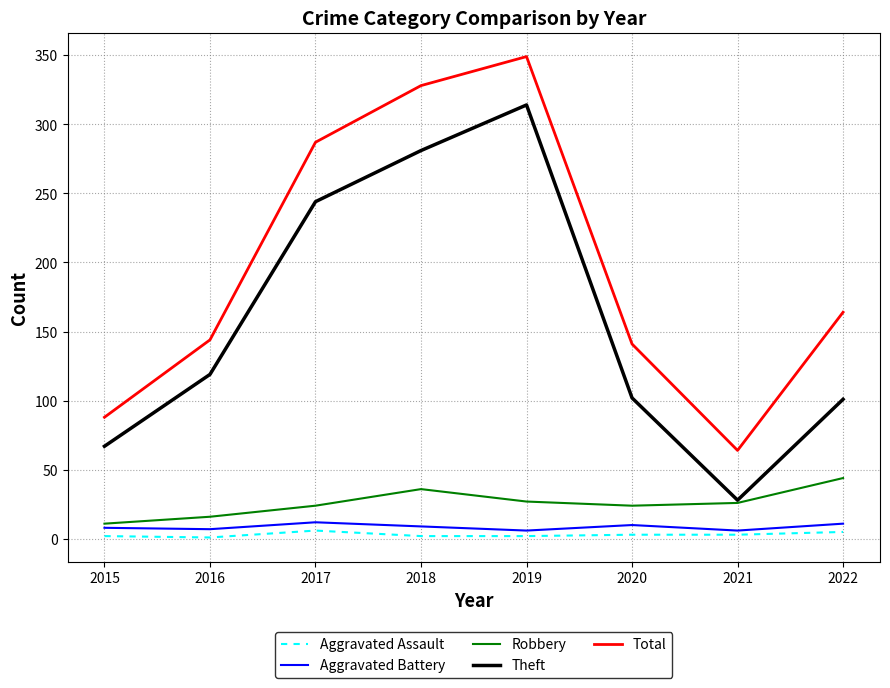

What is the greatest value displayed?

349